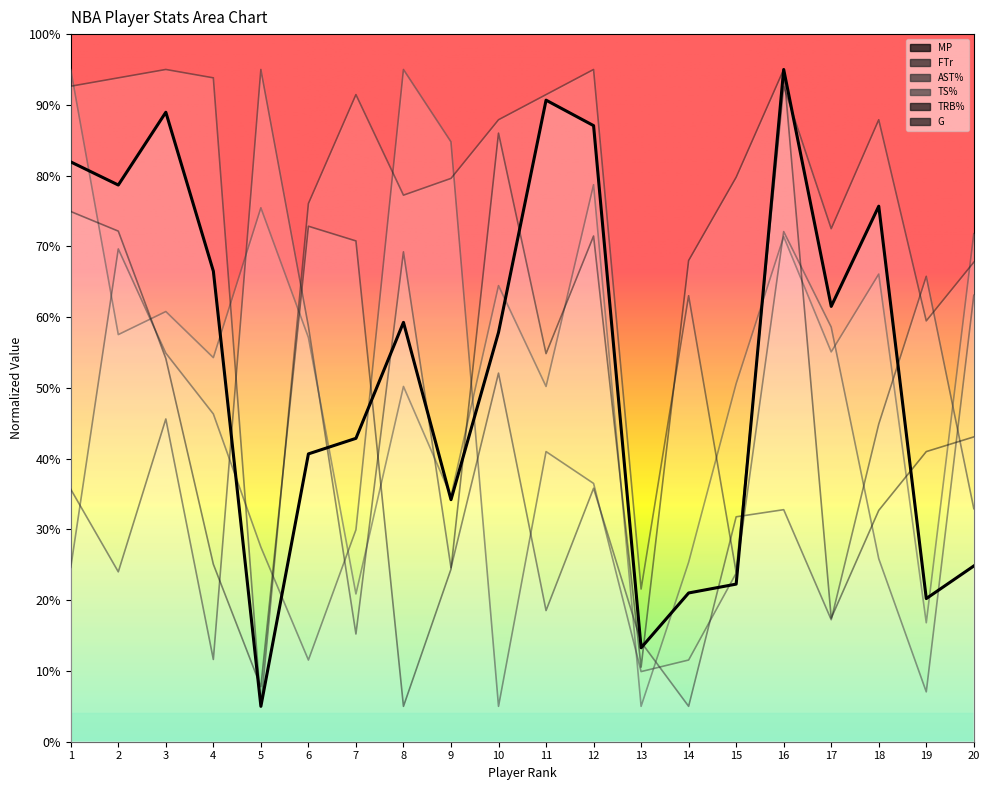

What is the difference between the highest and lowest values at 17?

55.3